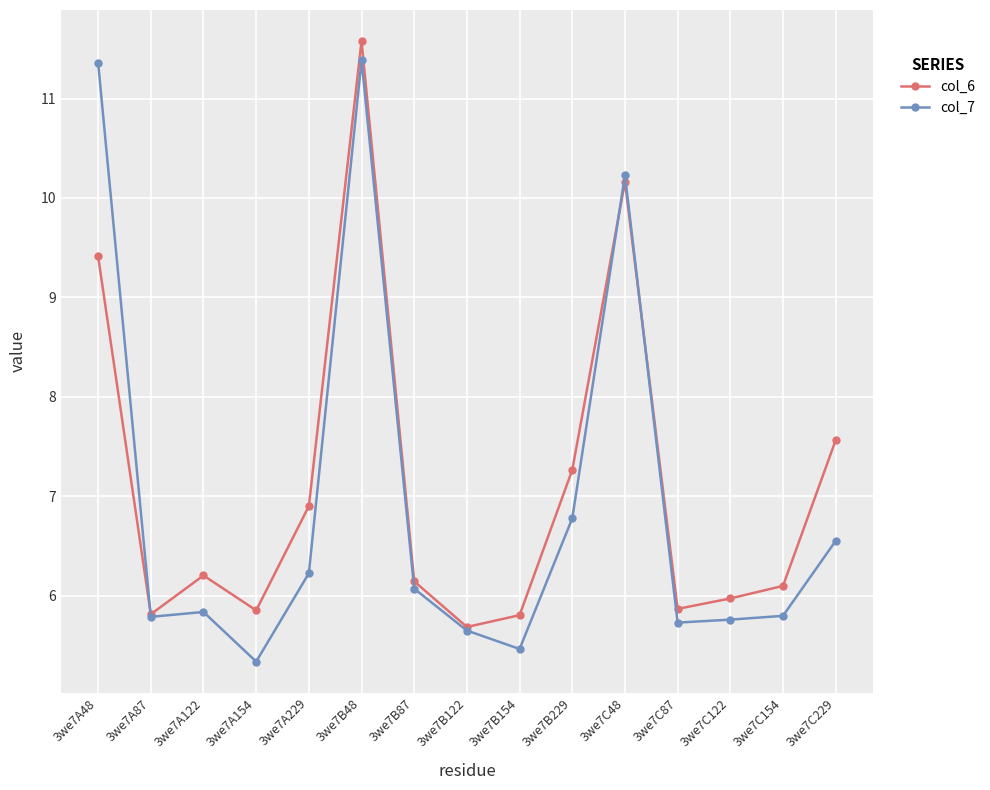

What is the minimum value shown in the chart?

5.3